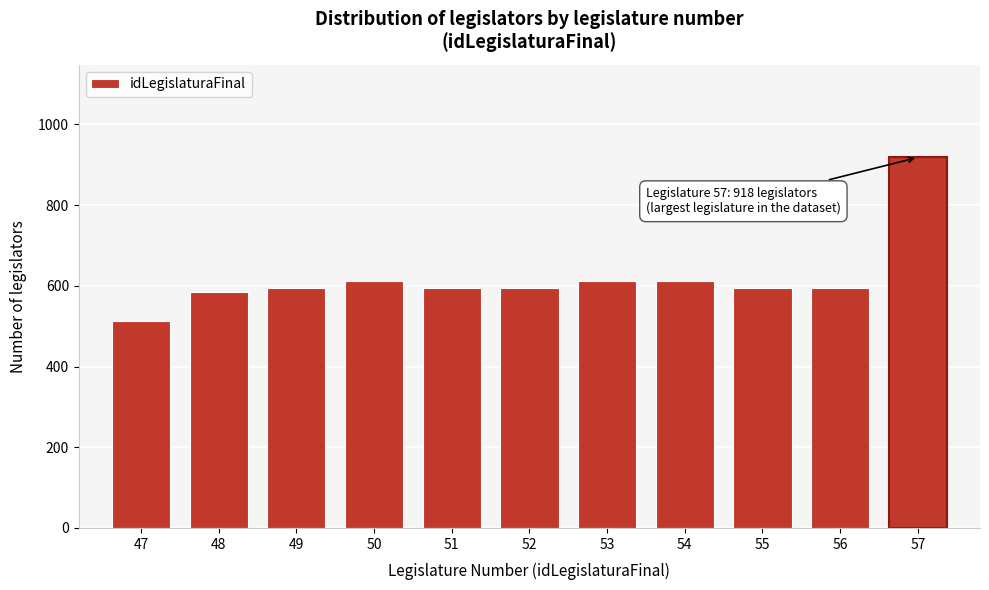

Reading right to left, what are all the values shown in this chart?

57=918	56=594	55=594	54=612	53=612	52=594	51=594	50=612	49=594	48=584	47=513